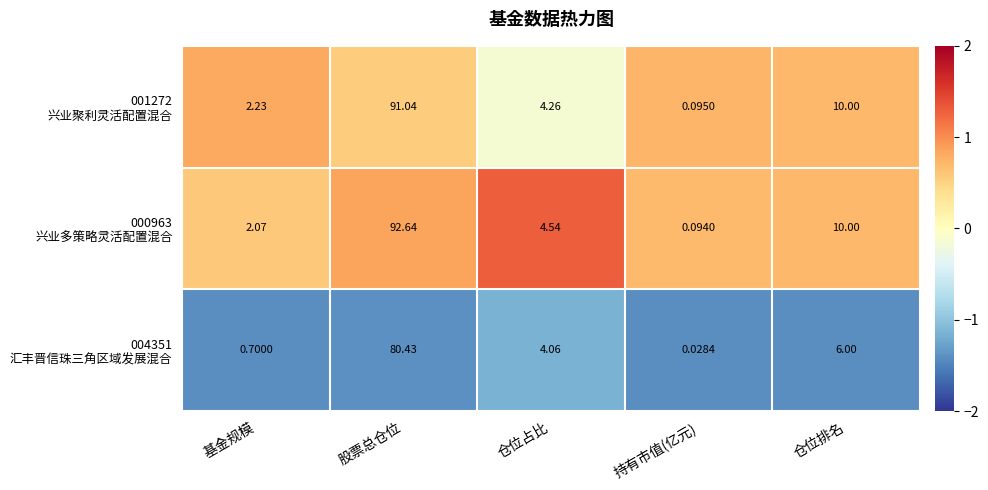

At which category does the chart reach its peak across all series?

股票总仓位